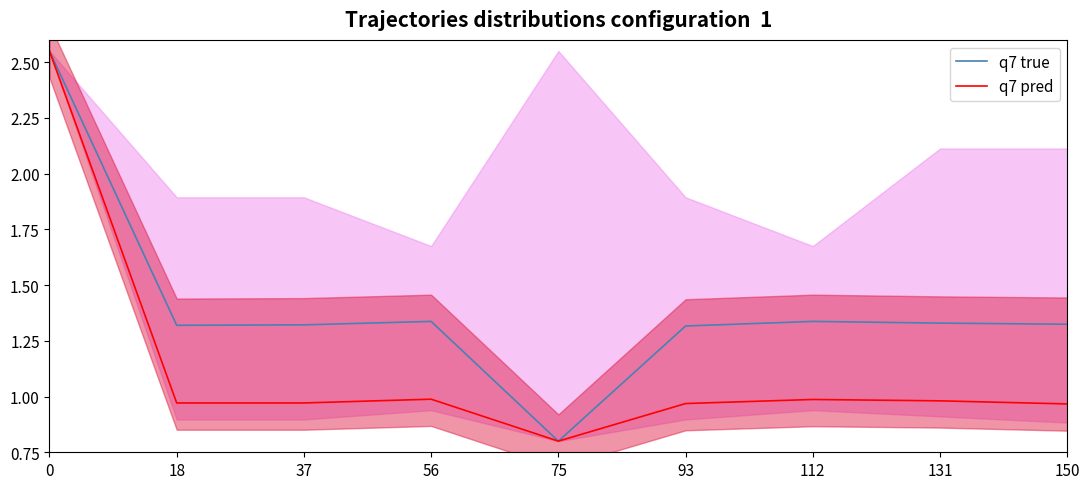

The q7 true series shows 0.9 at 112. True or false?

False